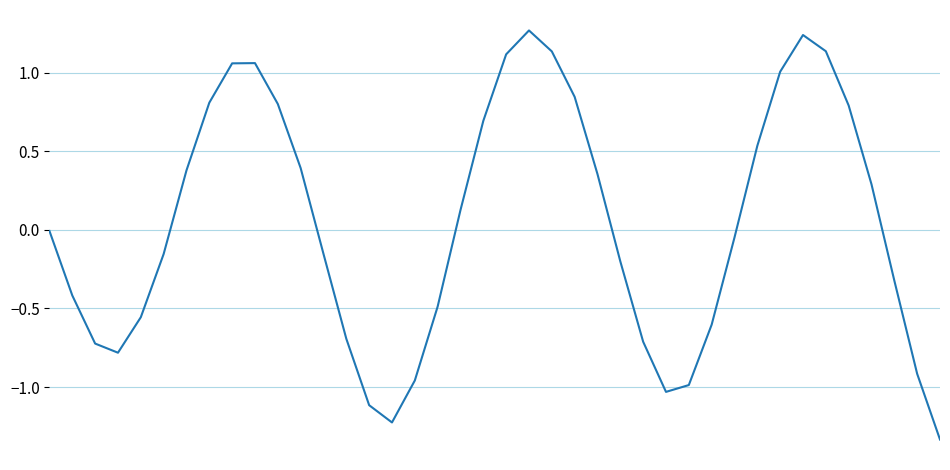

Rank the categories by value from lowest to highest.

39, 15, 14, 27, 28, 16, 38, 3, 2, 26, 13, 29, 4, 17, 1, 37, 25, 5, 12, 30, 0, 18, 36, 24, 6, 11, 31, 19, 35, 10, 7, 23, 32, 8, 9, 20, 22, 34, 33, 21